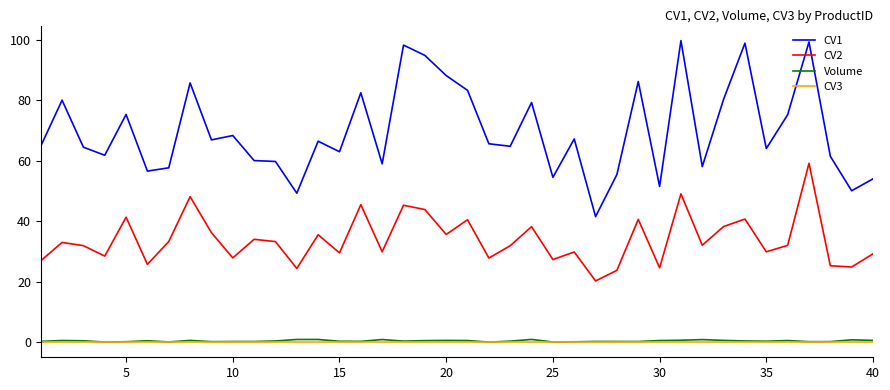

True or false: Volume and CV2 cross at least once.

False